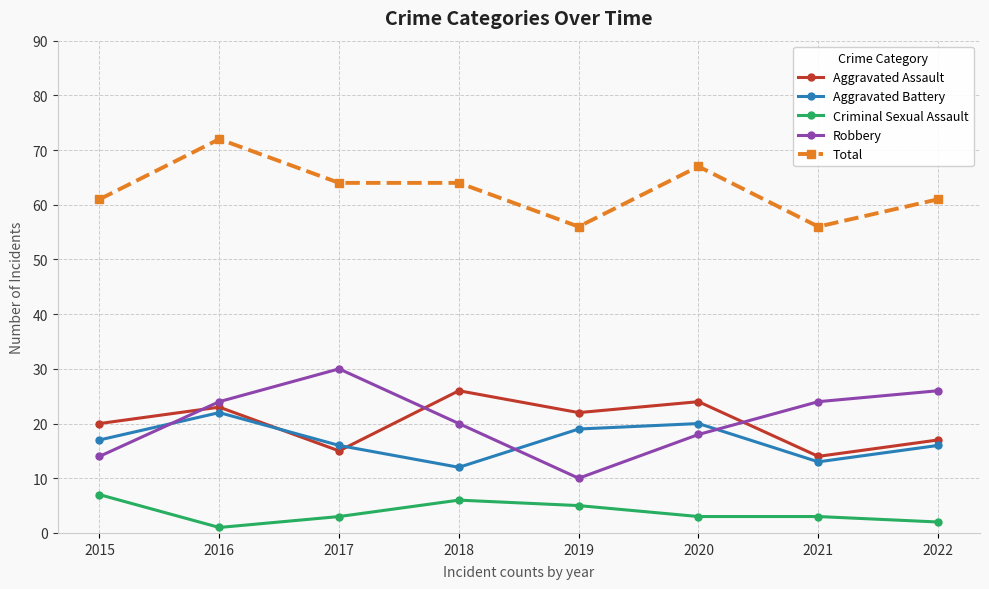

Is it true that Total equals 14 at 2017?

False